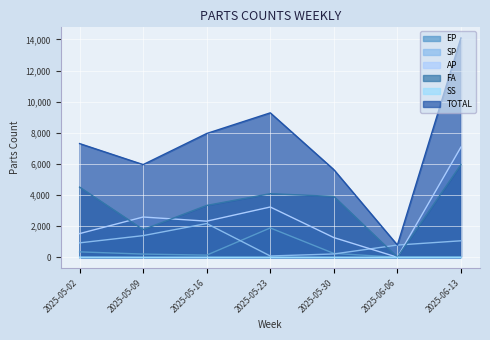

Which label corresponds to the largest value in the chart?

2025-06-13